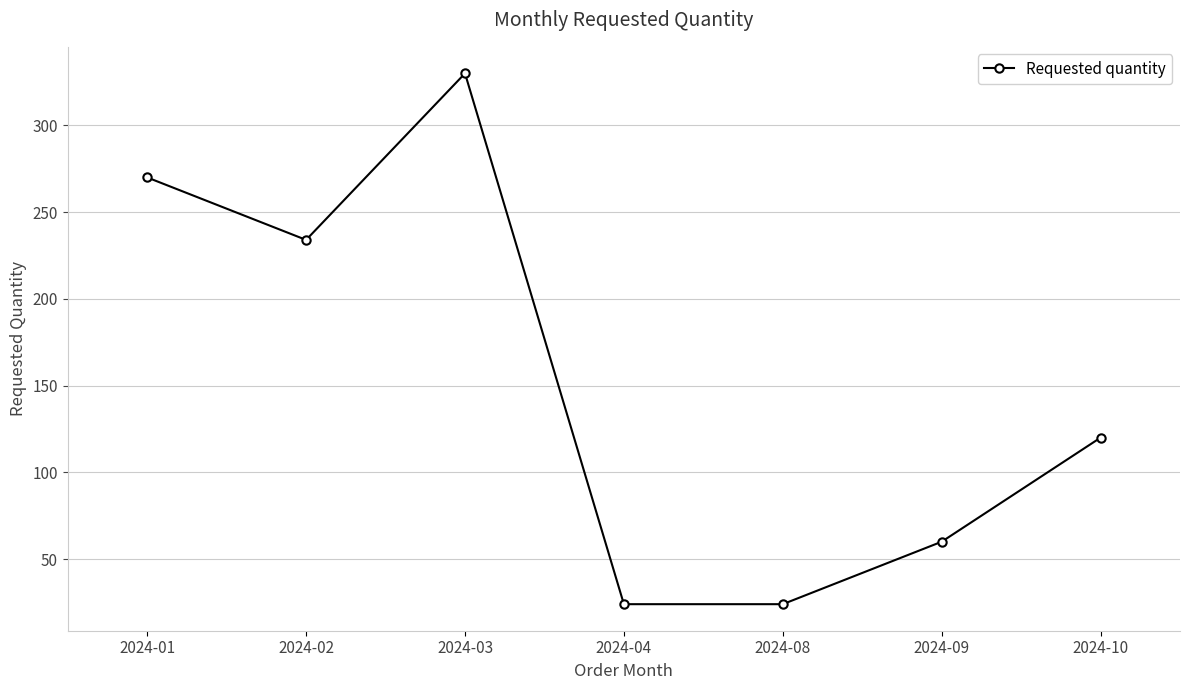

Reading left to right, transcribe all the data shown in this chart.

2024-01=270	2024-02=234	2024-03=330	2024-04=24	2024-08=24	2024-09=60	2024-10=120